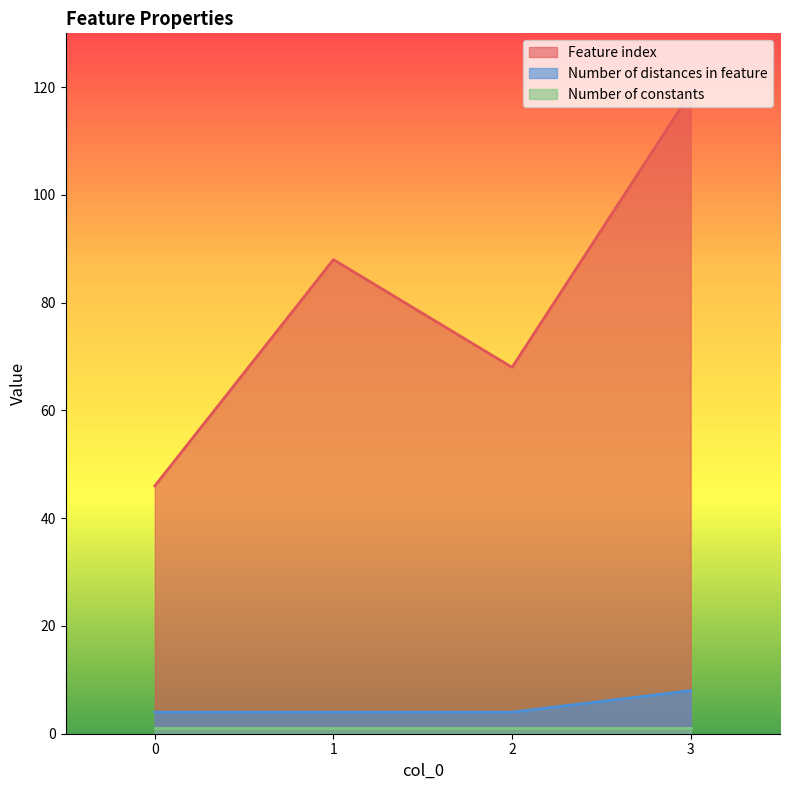

Which series has the largest range (max minus min)?

Feature index